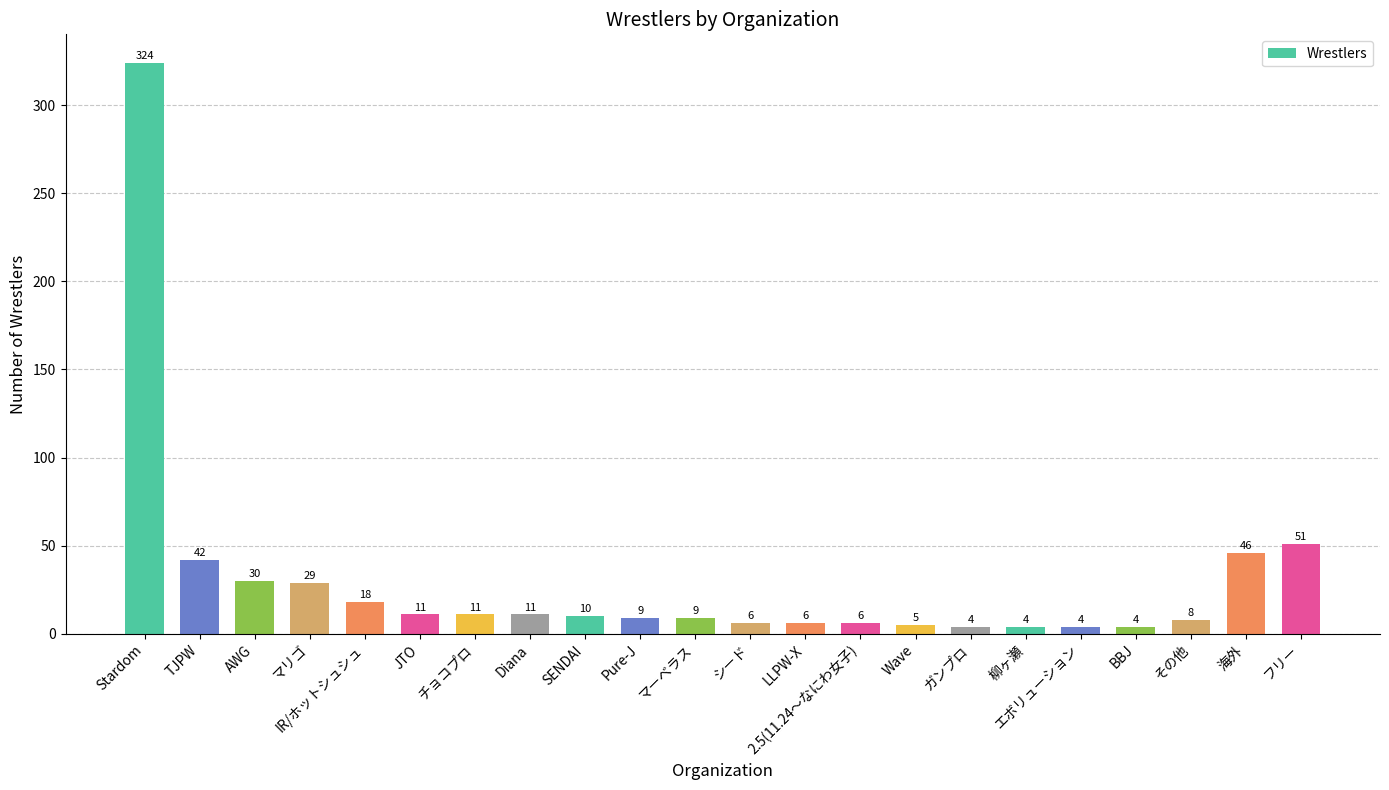

Reading left to right, transcribe all the data shown in this chart.

Stardom=324	TJPW=42	AWG=30	マリゴ=29	IR/ホットシュシュ=18	JTO=11	チョコプロ=11	Diana=11	SENDAI=10	Pure-J=9	マーベラス=9	シード=6	LLPW-X=6	2.5(11.24～なにわ女子)=6	Wave=5	ガンプロ=4	柳ヶ瀬=4	エボリューション=4	BBJ=4	その他=8	海外=46	フリー=51